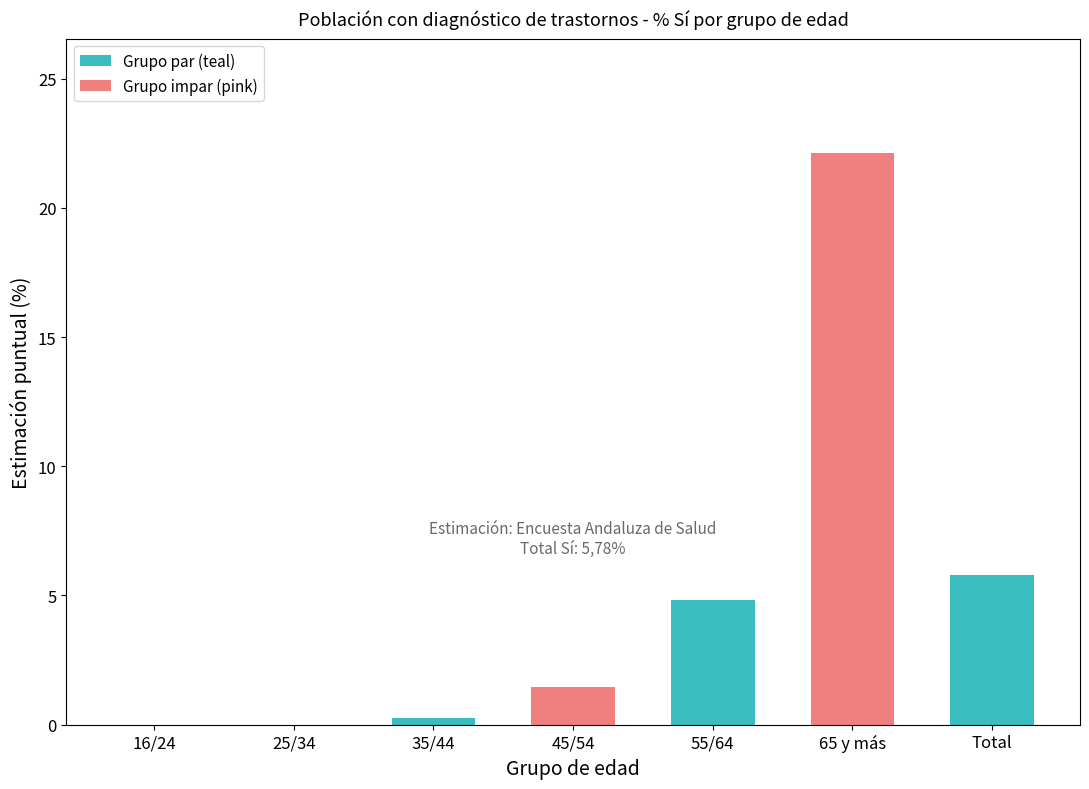

What is the difference between the values at 55/64 and 45/54?

3.4